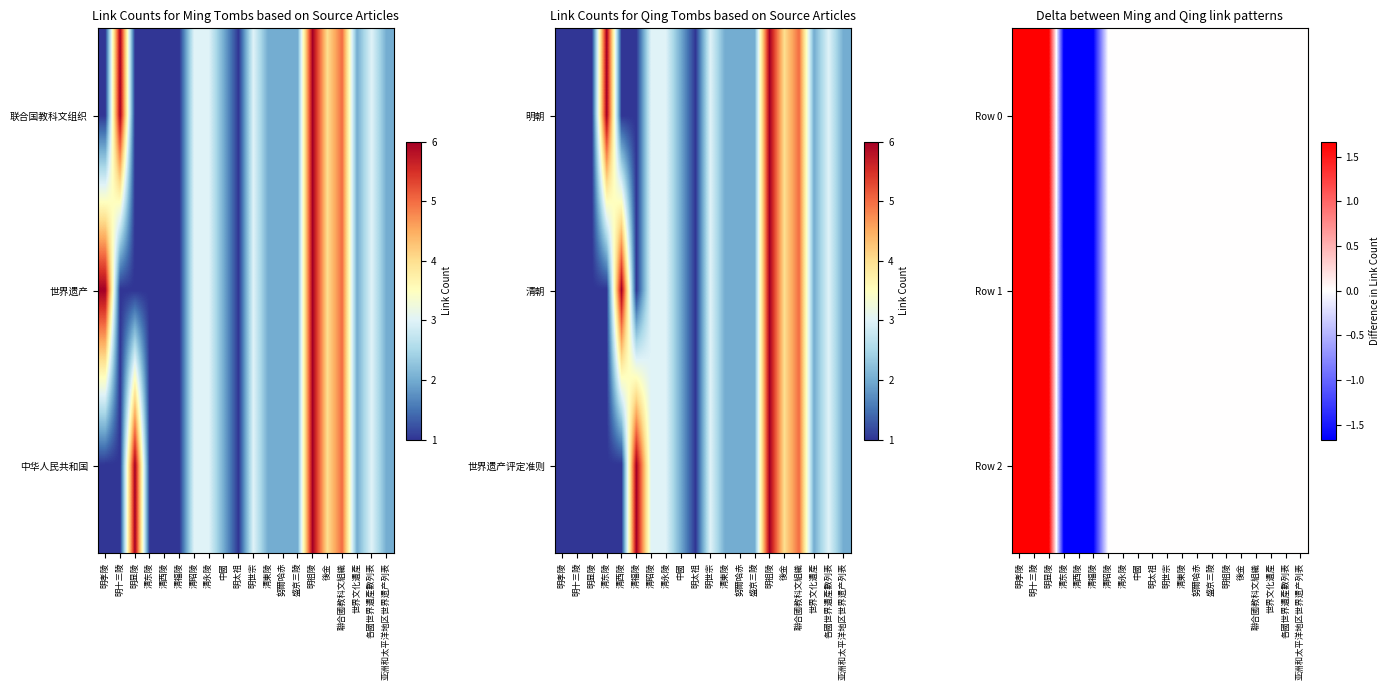

Is it true that Row 0 equals 2.3 at 明显陵?

False